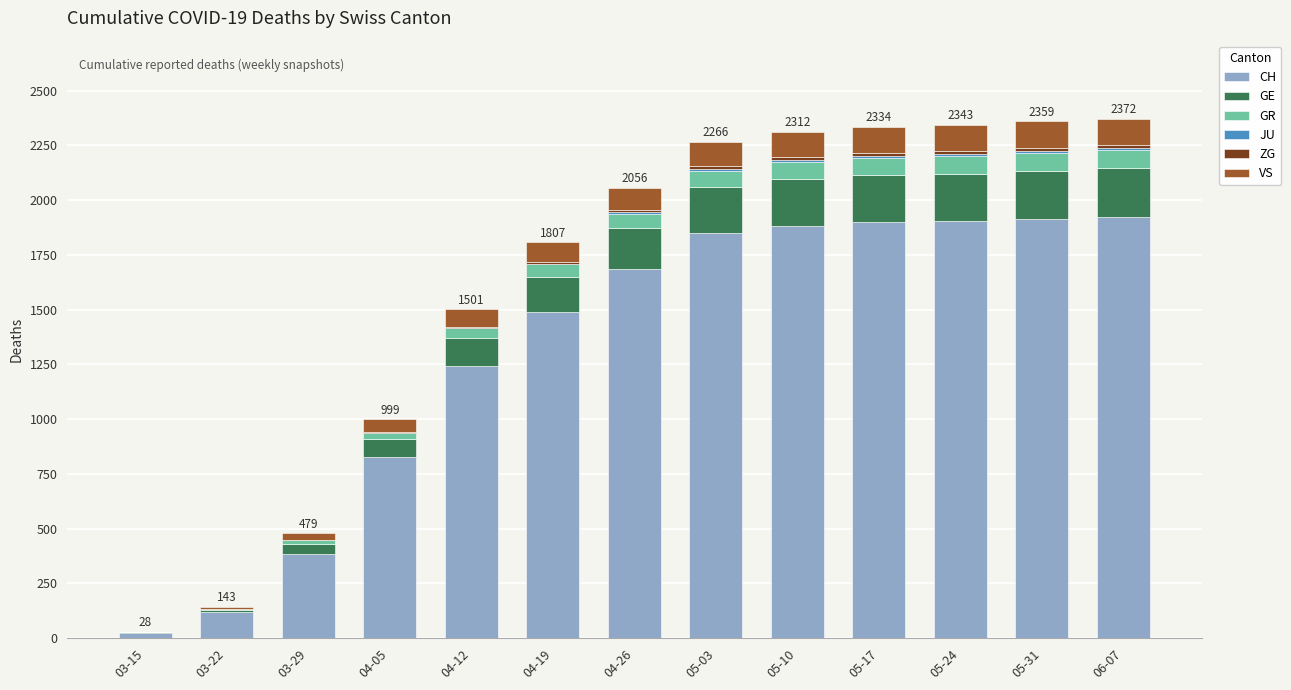

How many distinct data groups are displayed?

6